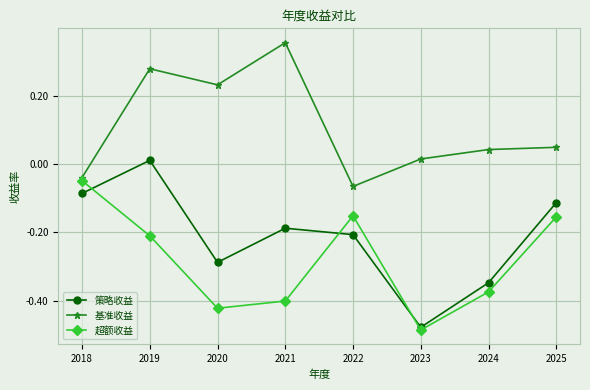

At which label does 基准收益 first exceed 0?

2019